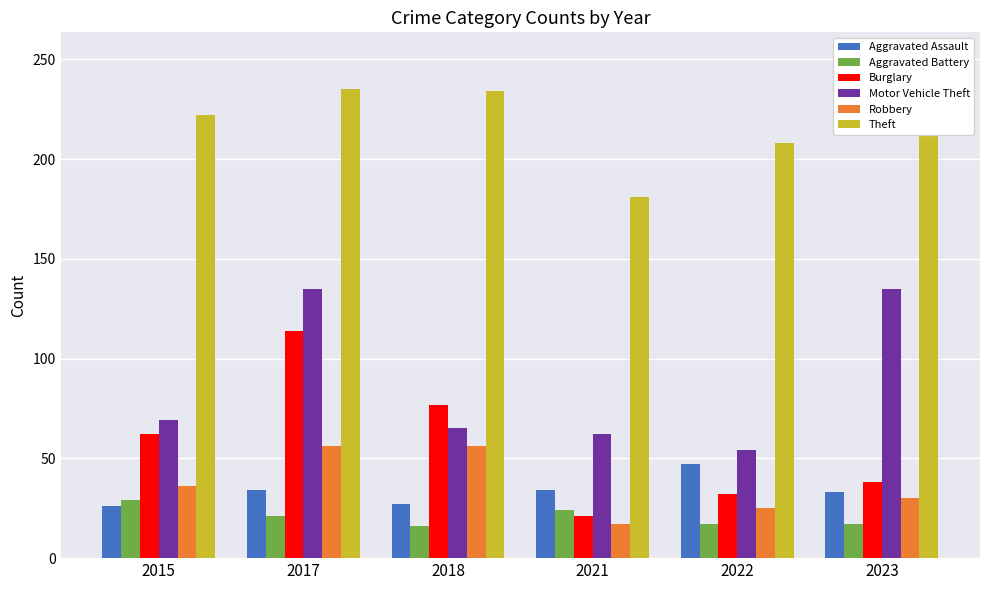

At which label does Aggravated Battery first exceed 21?

2015